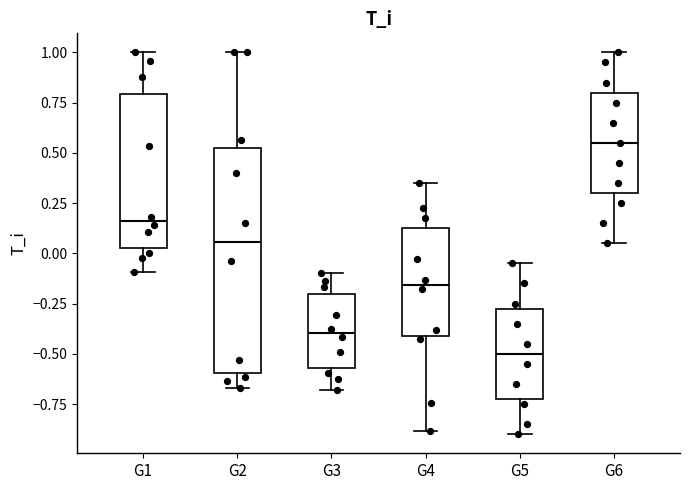

Which box is the tallest, from its lower edge to its upper edge?

G2